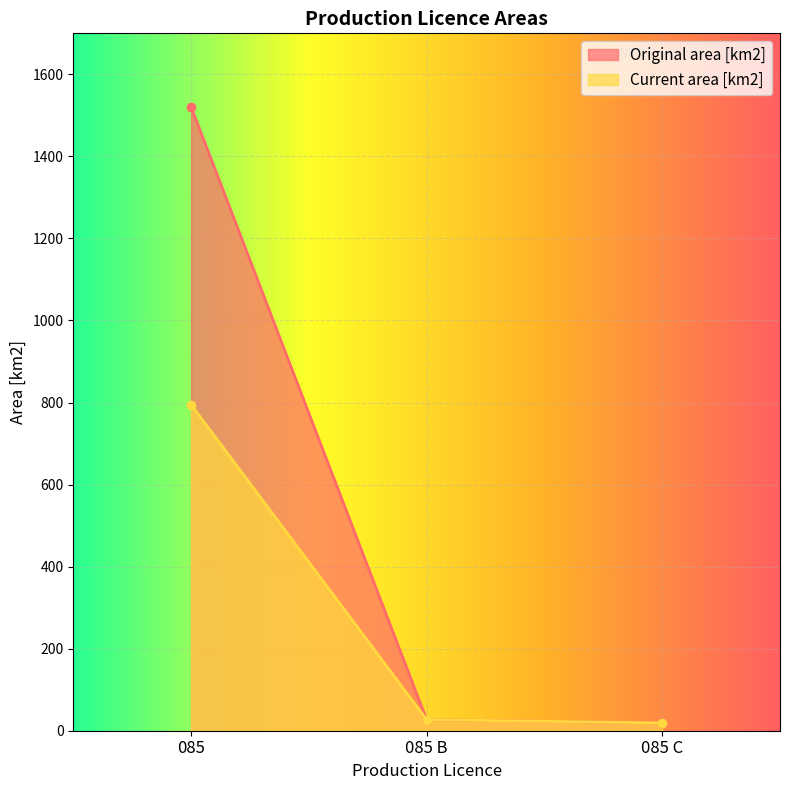

What is the difference between the maximum and minimum values in the Current area [km2] series?

776